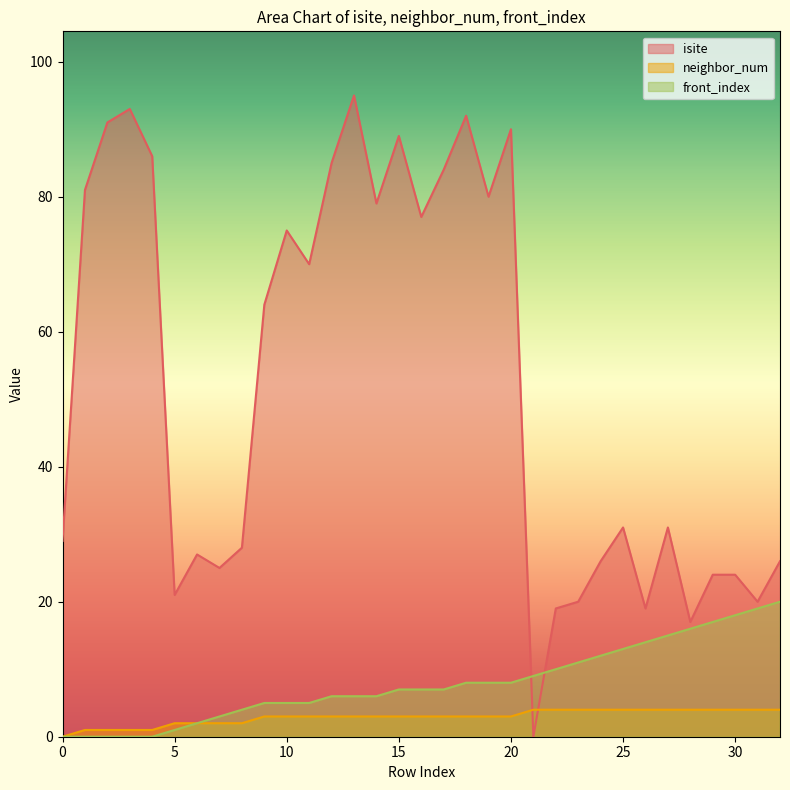

Between 0 and 17, which series saw the biggest shift?

isite